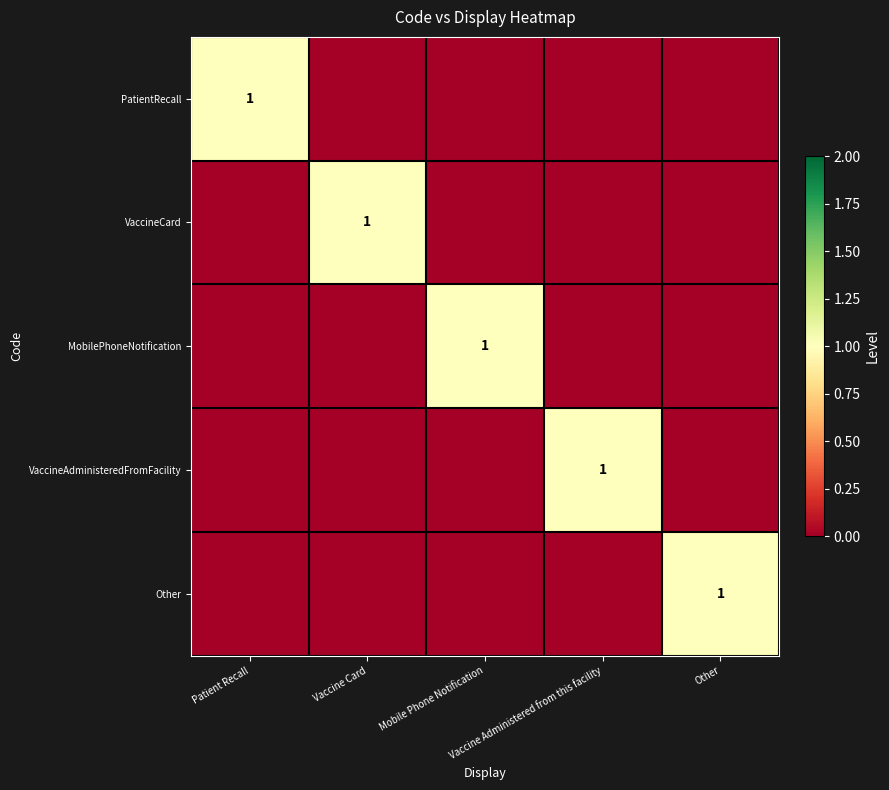

The VaccineAdministeredFromFacility series shows 0 at Mobile Phone Notification. True or false?

True